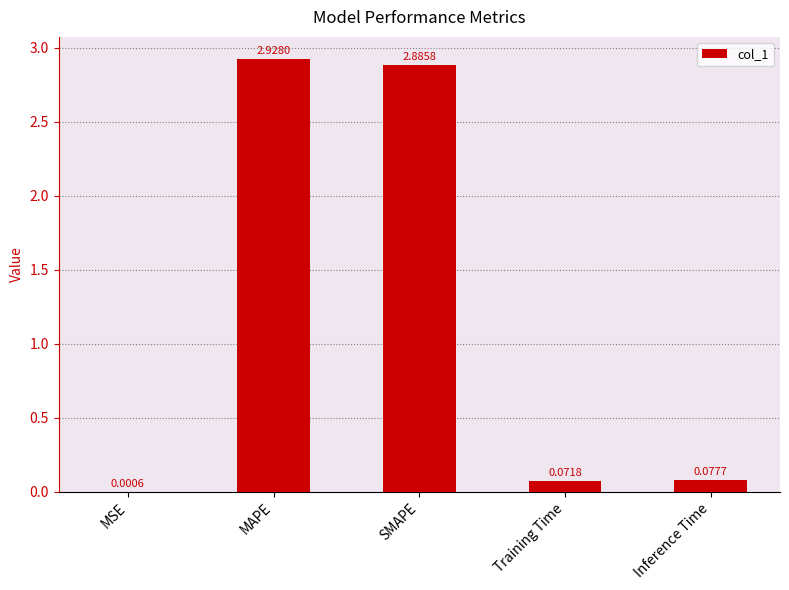

What is the sum of all values?

6.0